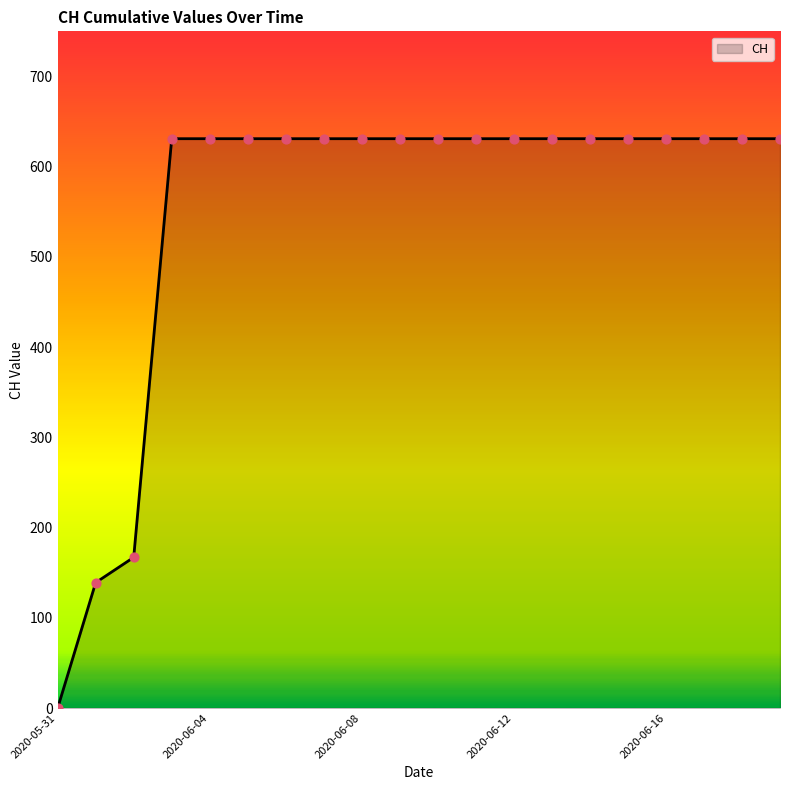

What is the greatest value displayed?

631